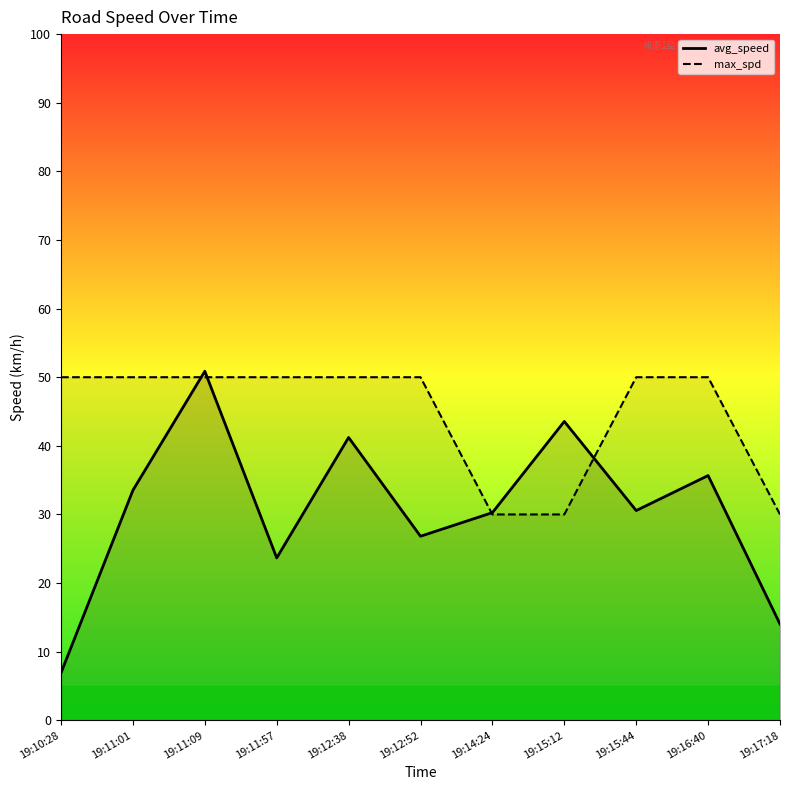

What is the difference between the maximum and minimum values in the avg_speed series?

43.9